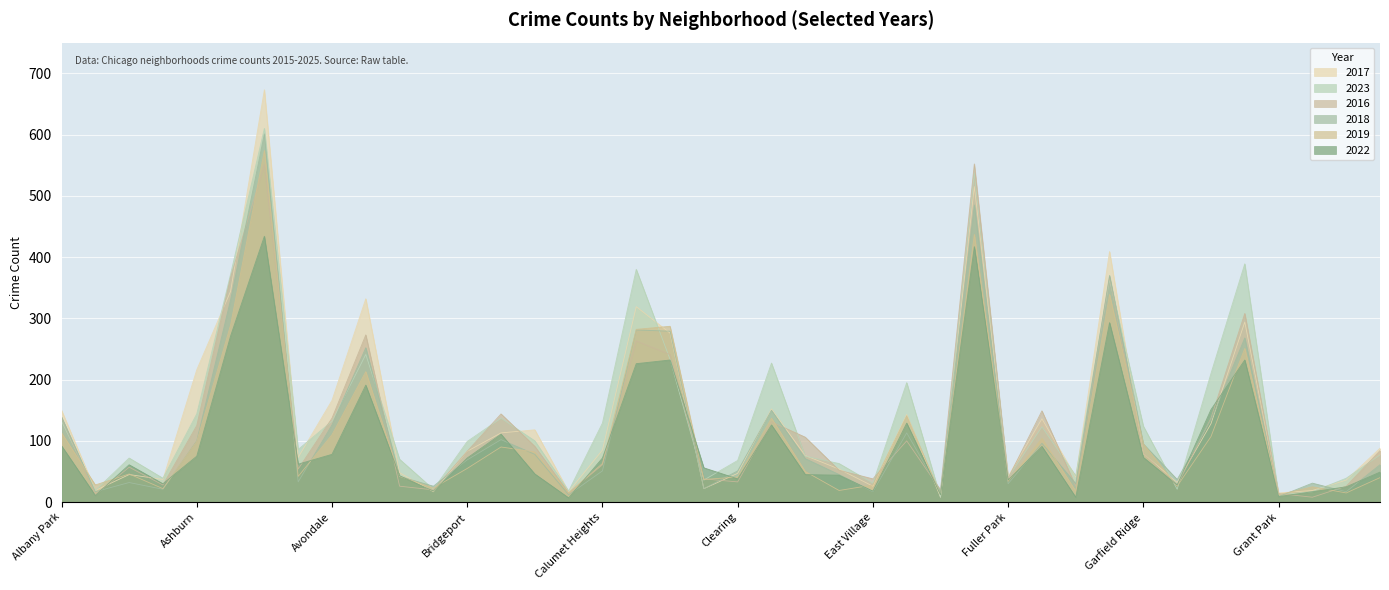

What is the label of the 17th point from the right?

East Side